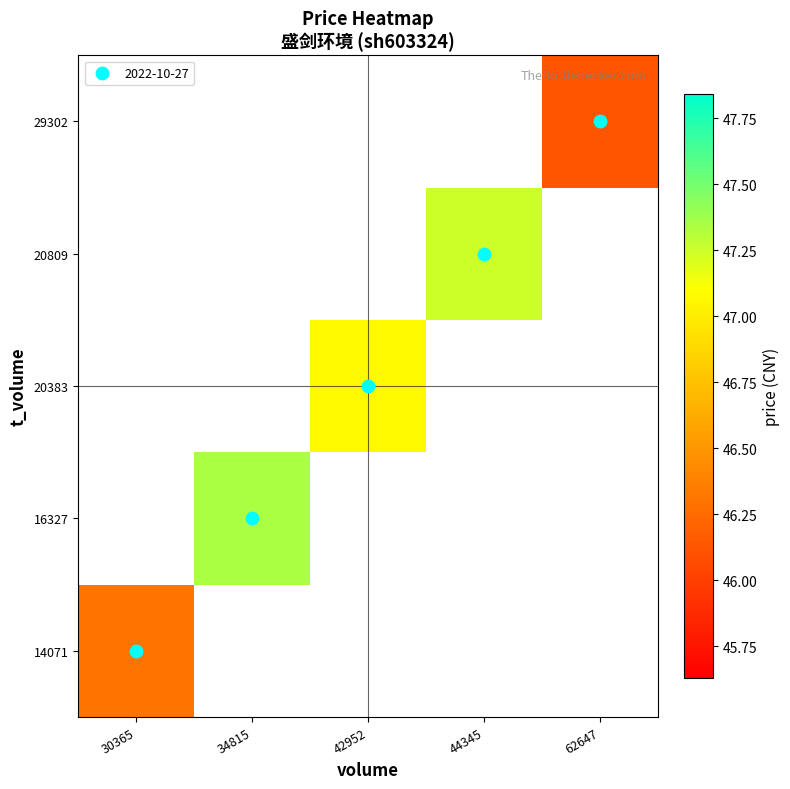

Count the number of categories in the chart.

5